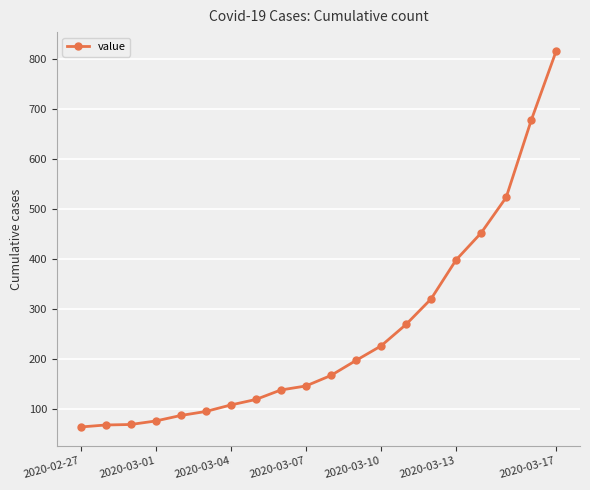

What is the value of the 7th point from the left?

108